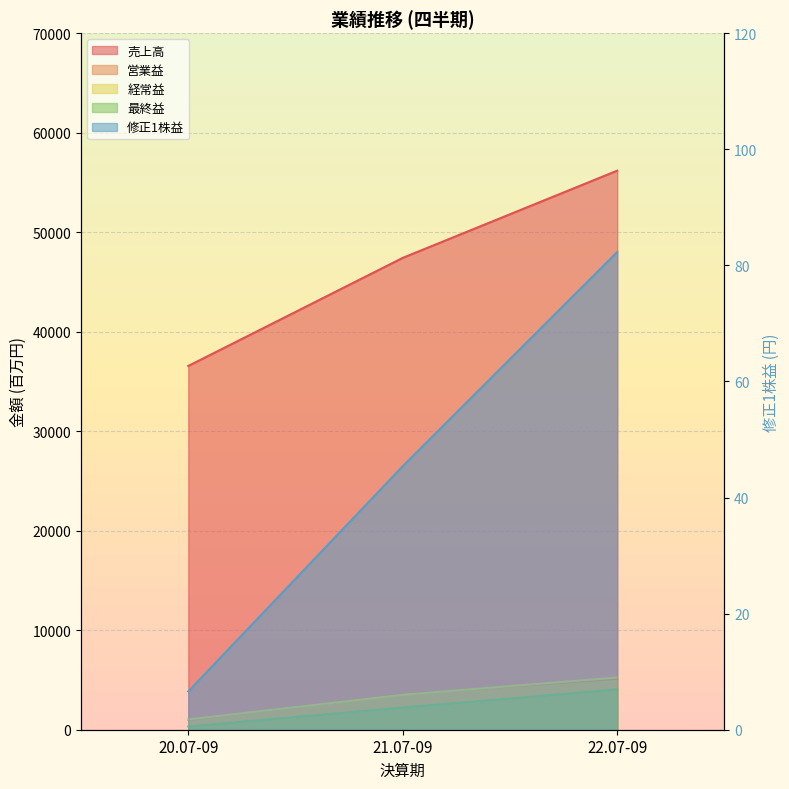

What is the sum of the 経常益 values at 22.07-09 and 20.07-09?

6273.0